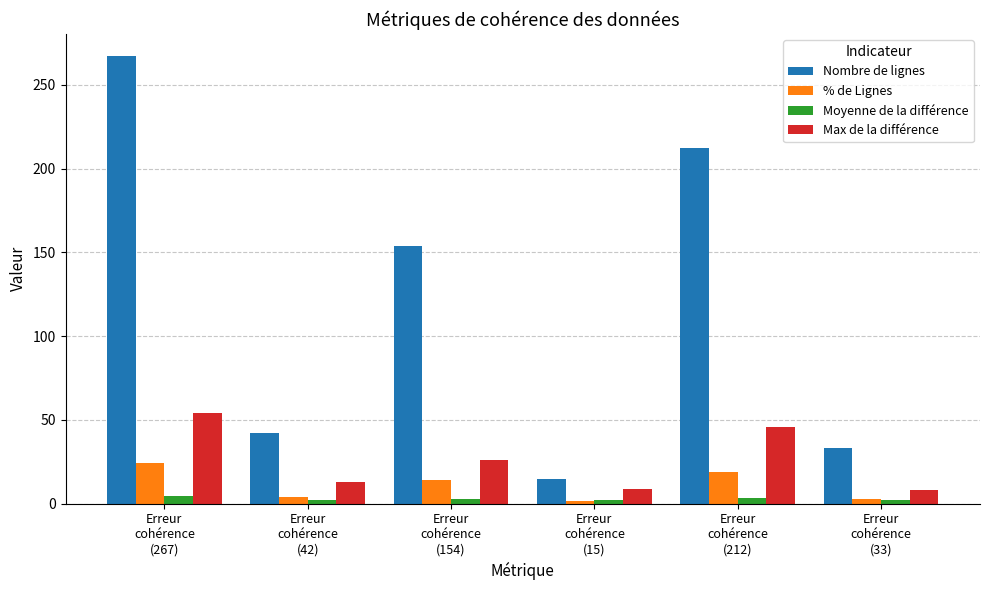

List the labels in order of Nombre de lignes value, smallest first.

Erreur
cohérence
(15), Erreur
cohérence
(33), Erreur
cohérence
(42), Erreur
cohérence
(154), Erreur
cohérence
(212), Erreur
cohérence
(267)